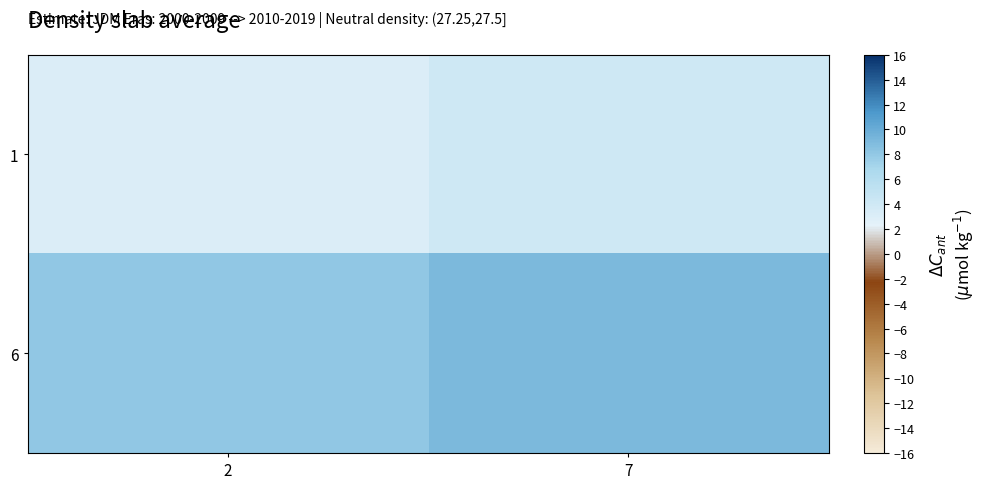

How many series are shown in this chart?

2